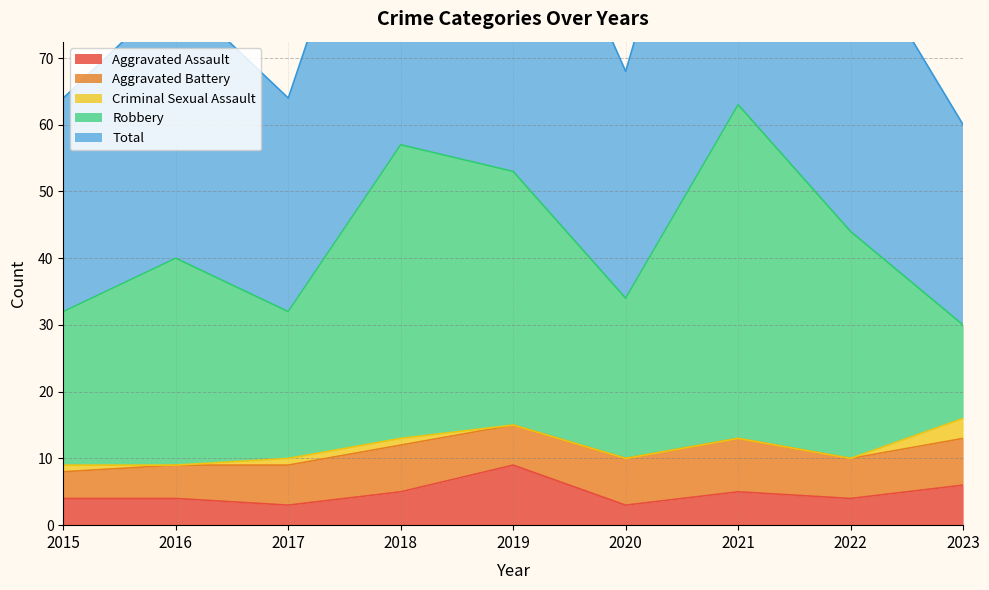

Reading left to right, transcribe all the data shown in this chart.

Aggravated Assault: 2015=4	2016=4	2017=3	2018=5	2019=9	2020=3	2021=5	2022=4	2023=6
Aggravated Battery: 2015=4	2016=5	2017=6	2018=7	2019=6	2020=7	2021=8	2022=6	2023=7
Criminal Sexual Assault: 2015=1	2016=0	2017=1	2018=1	2019=0	2020=0	2021=0	2022=0	2023=3
Robbery: 2015=23	2016=31	2017=22	2018=44	2019=38	2020=24	2021=50	2022=34	2023=14
Total: 2015=32	2016=40	2017=32	2018=57	2019=53	2020=34	2021=63	2022=44	2023=30